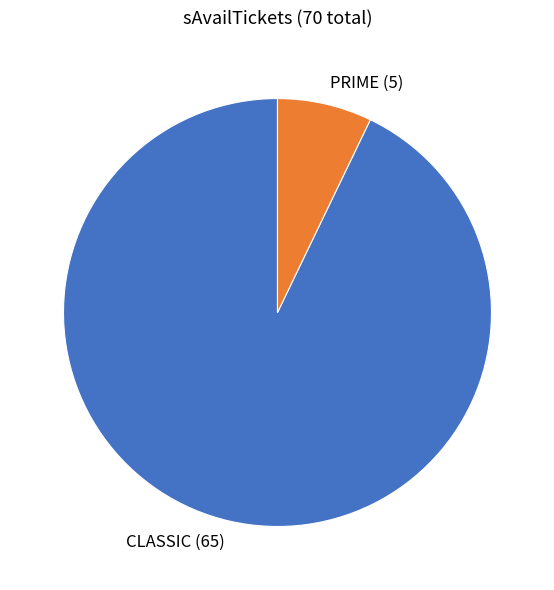

Which slice is the smallest?

PRIME